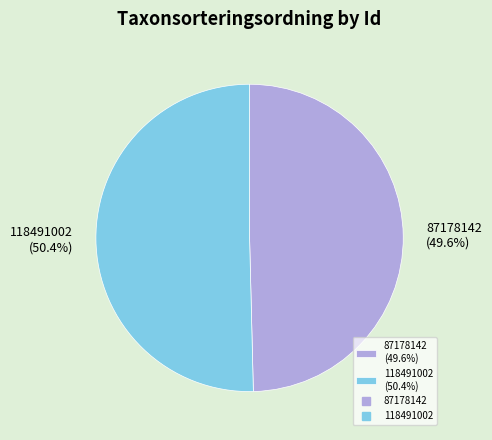

To the nearest percent, what is the difference between the largest and smallest slice percentages?

1%